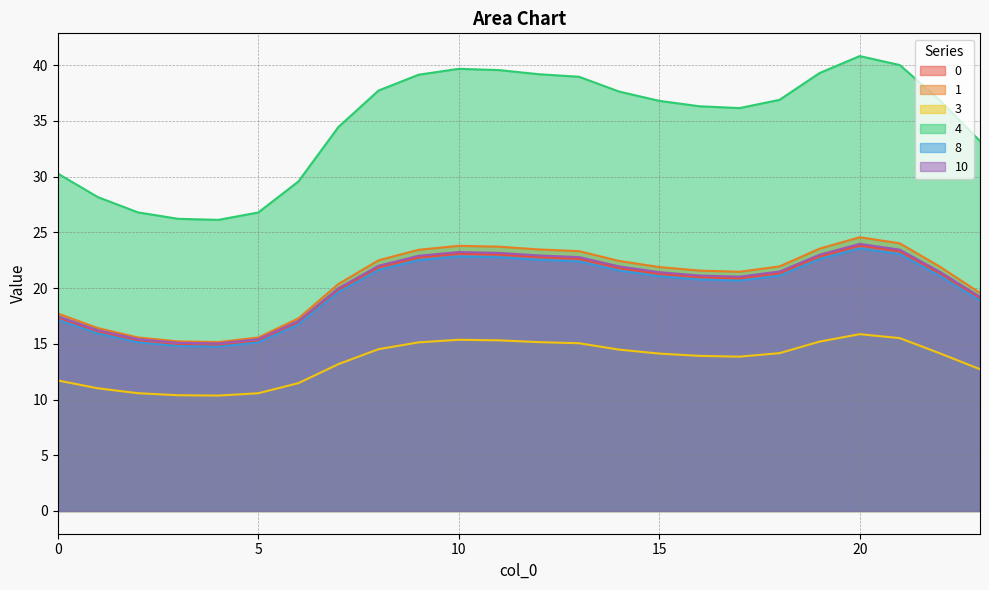

What is the lowest value of the 0 series?

14.8